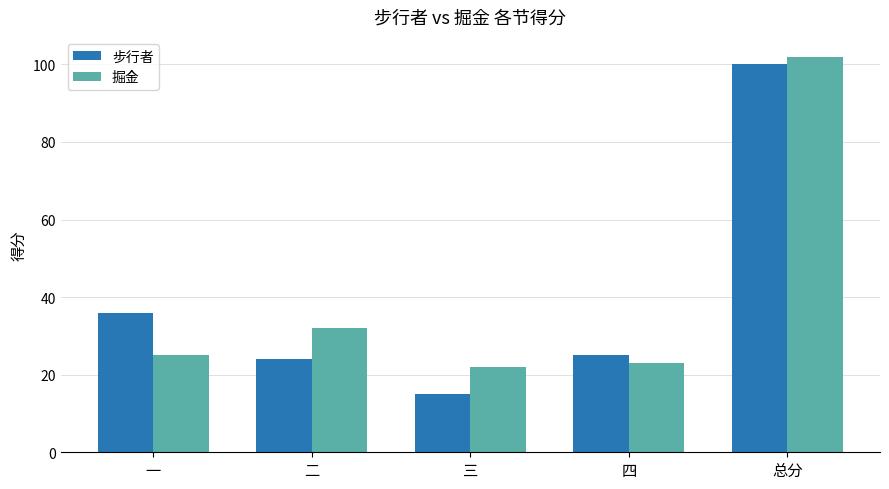

What is the difference between the 掘金 values at 三 and 总分?

80